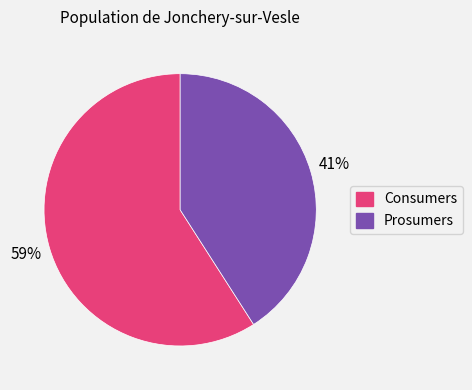

To the nearest percent, what portion does Consumers represent?

59%